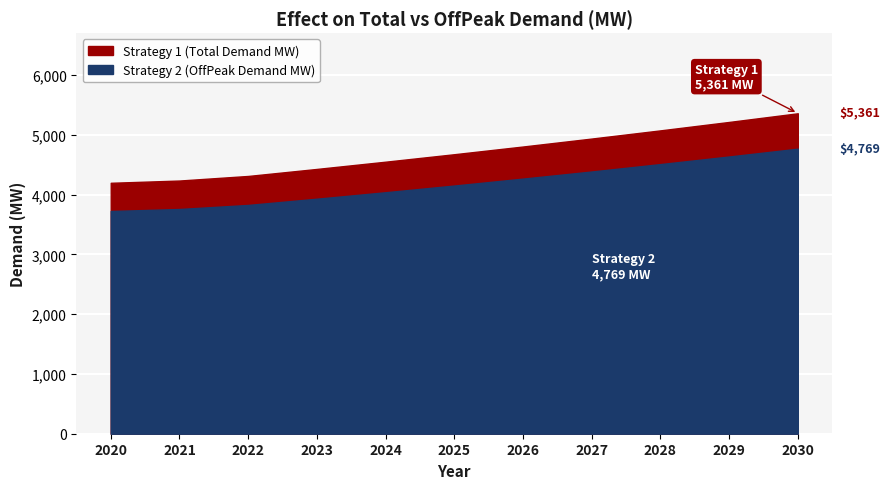

Which series has the widest spread of values?

Strategy 1 (Total Demand MW)